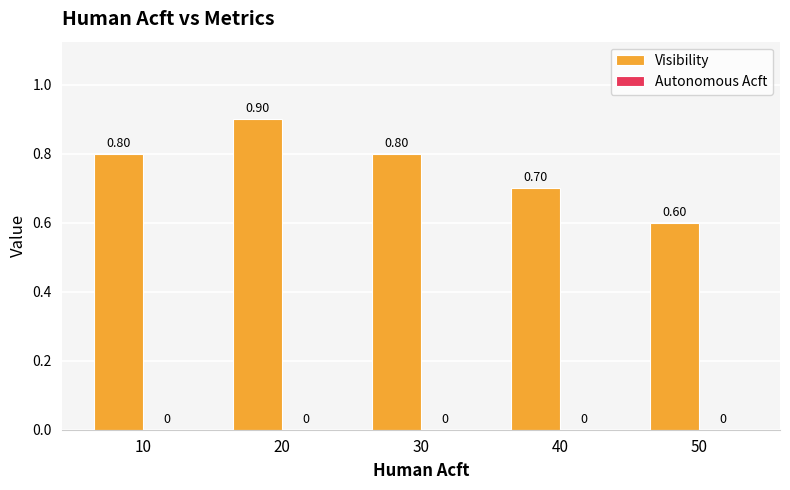

Reading left to right, transcribe all the data shown in this chart.

Visibility: 10=0.8	20=0.9	30=0.8	40=0.7	50=0.6
Autonomous Acft: 10=0.0	20=0.0	30=0.0	40=0.0	50=0.0